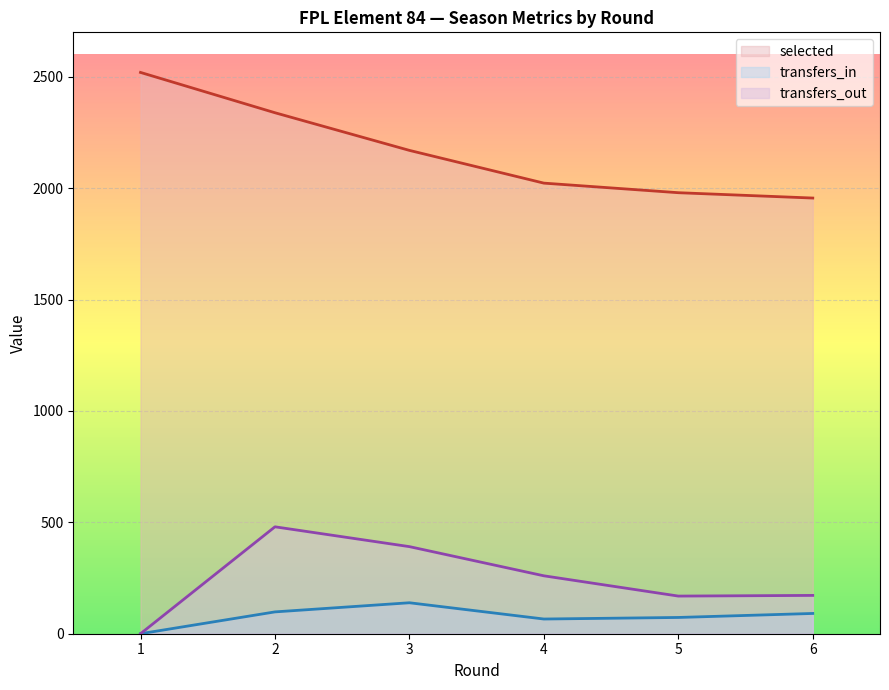

Count the number of data series in this chart.

3